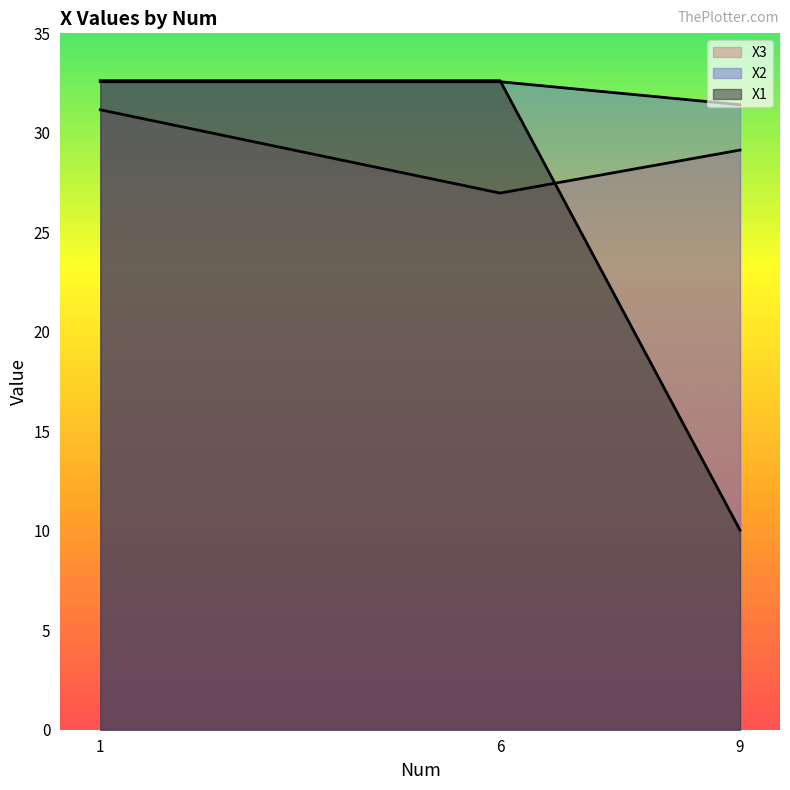

At 9, list the series in order from smallest to largest.

X1, X3, X2